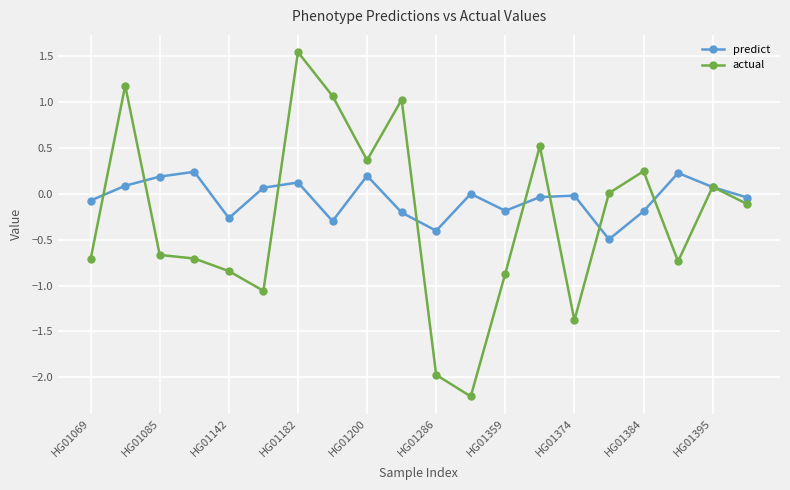

Which series has the widest spread of values?

actual